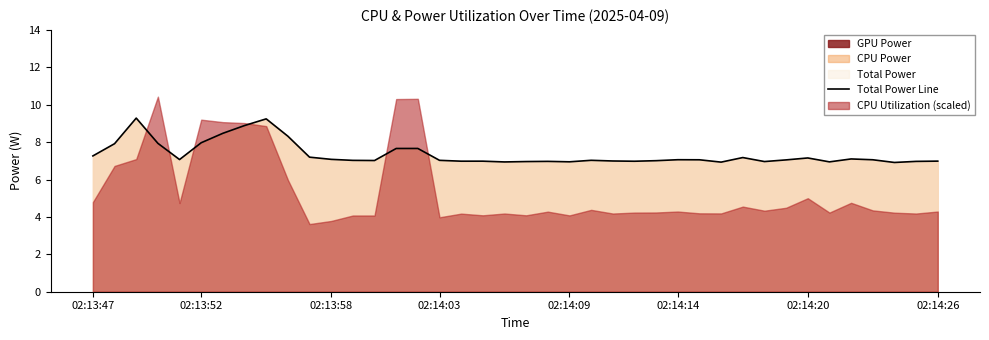

Is it true that Total Power Line equals 3.4 at 02:13:58?

False